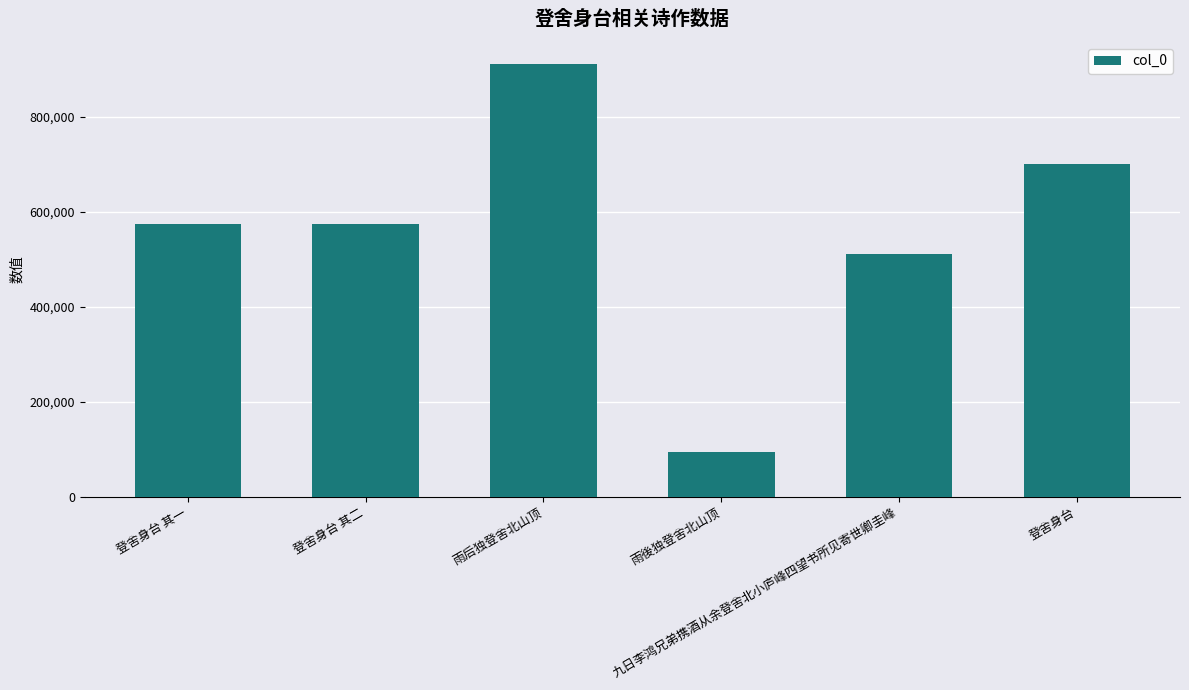

How many data points does each series have?

6